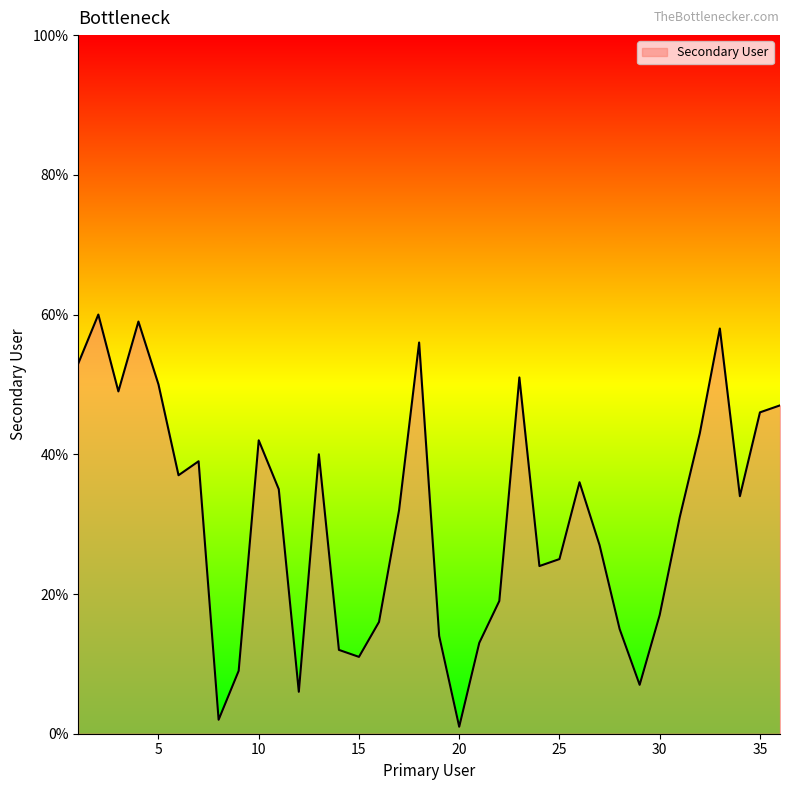

What is the difference between the maximum and minimum values?

59